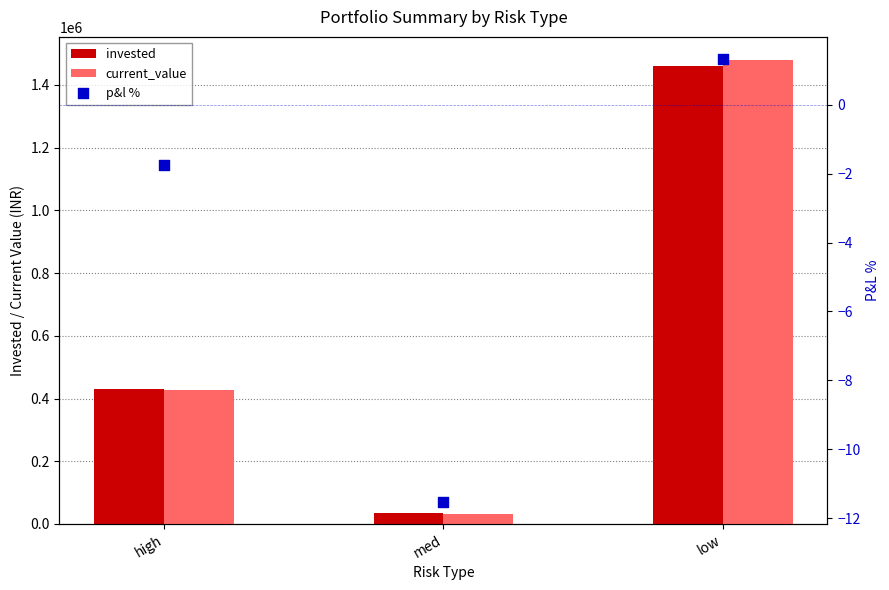

Which series reaches the maximum Y coordinate?

current_value